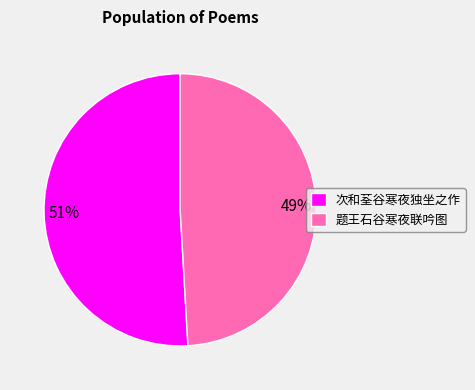

To the nearest percent, what portion does 次和荃谷寒夜独坐之作 represent?

51%